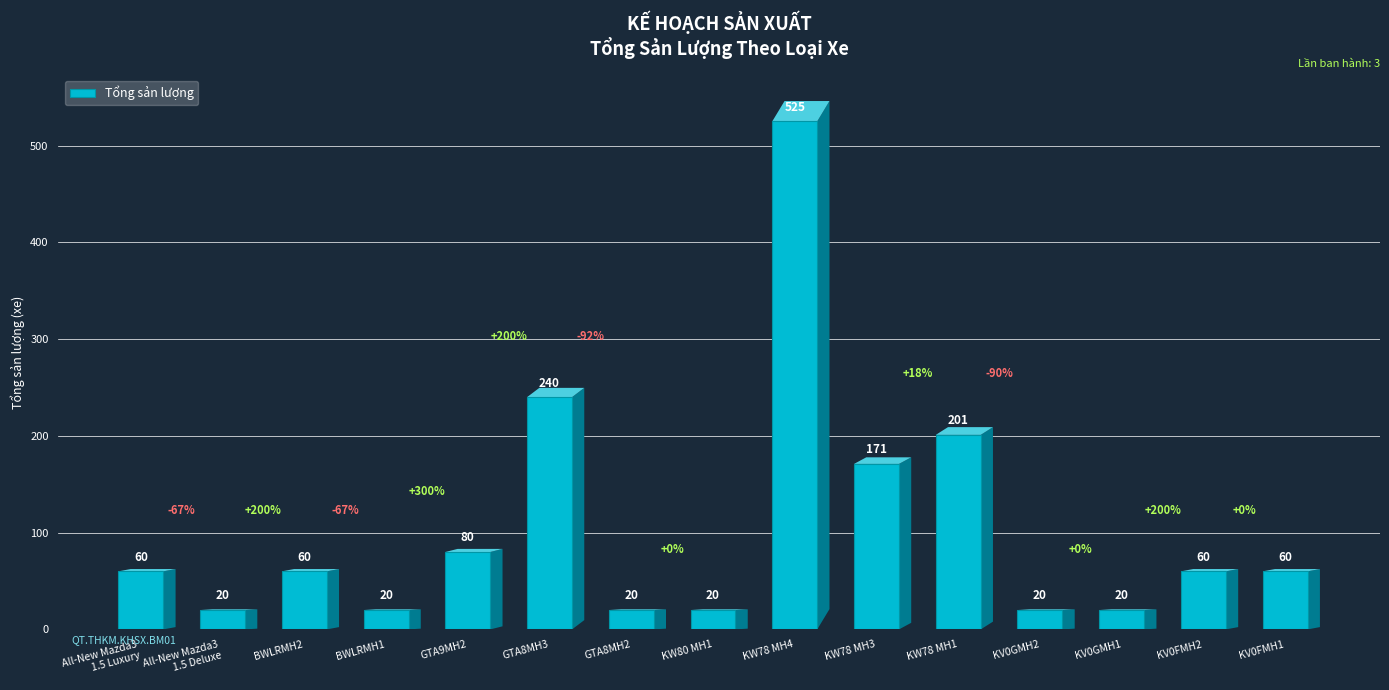

What value does the data have at KW78 MH4?

525